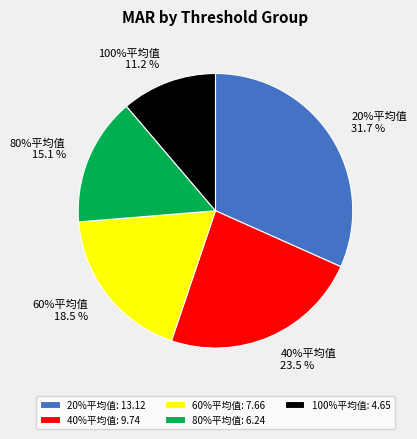

What percentage is the 20%平均值 slice, to the nearest percent?

32%